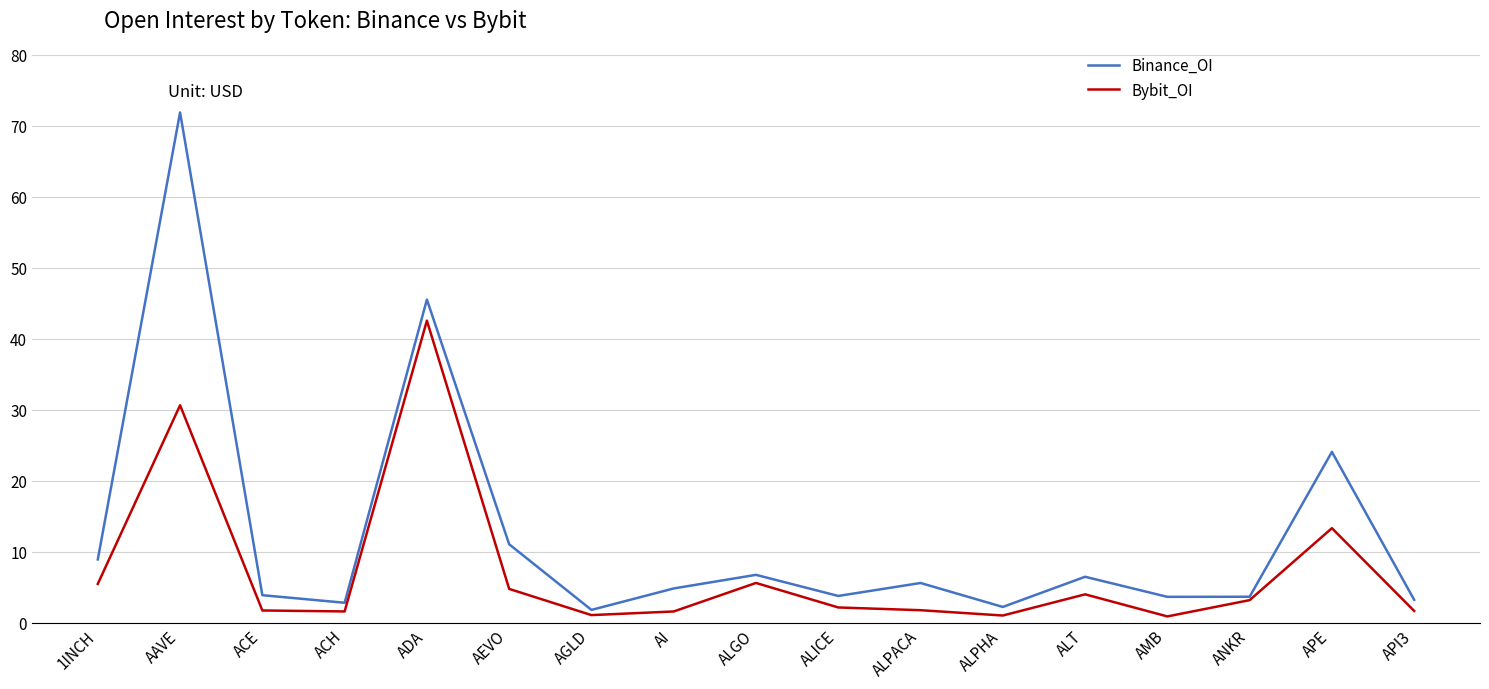

True or false: Binance_OI has more than 0 interior local peaks.

True